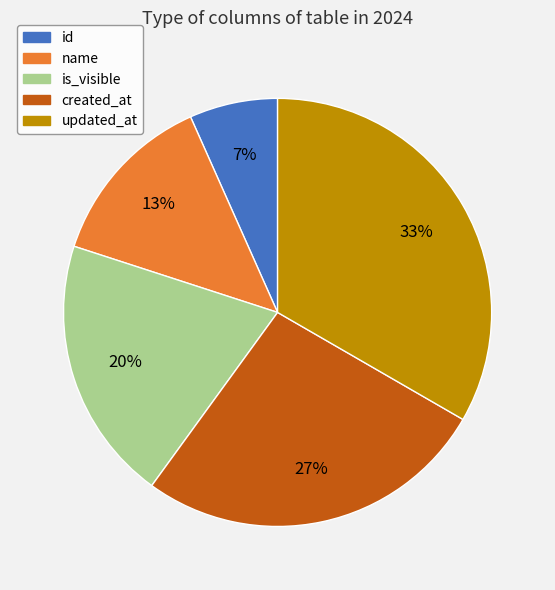

Approximately how many times larger is the value at is_visible compared to name?

1.5